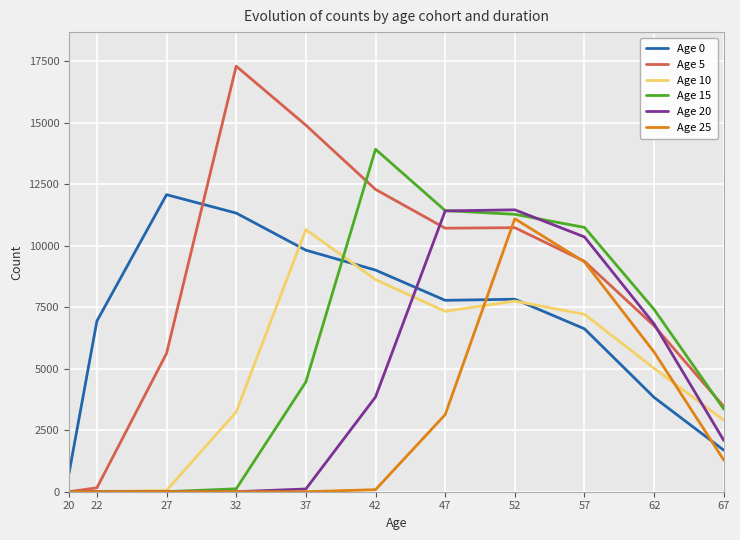

Where do Age 15 and Age 10 first cross each other?

37 and 42